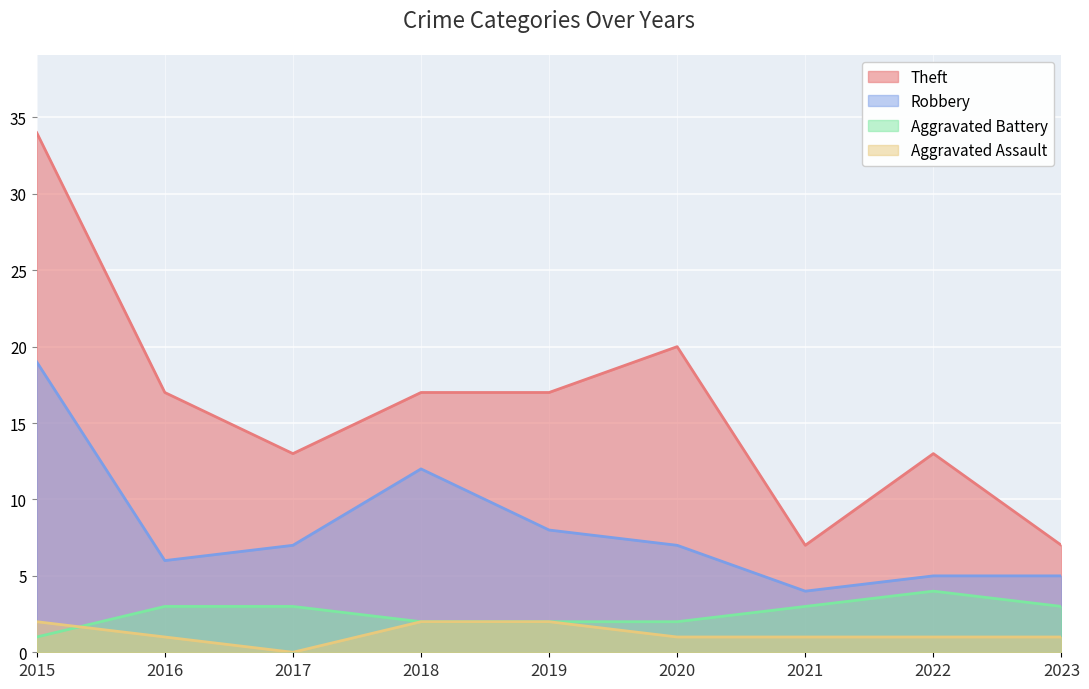

Reading left to right, extract all data points from this chart.

Theft: 34	17	13	17	17	20	7	13	7
Robbery: 19	6	7	12	8	7	4	5	5
Aggravated Battery: 1	3	3	2	2	2	3	4	3
Aggravated Assault: 2	1	0	2	2	1	1	1	1